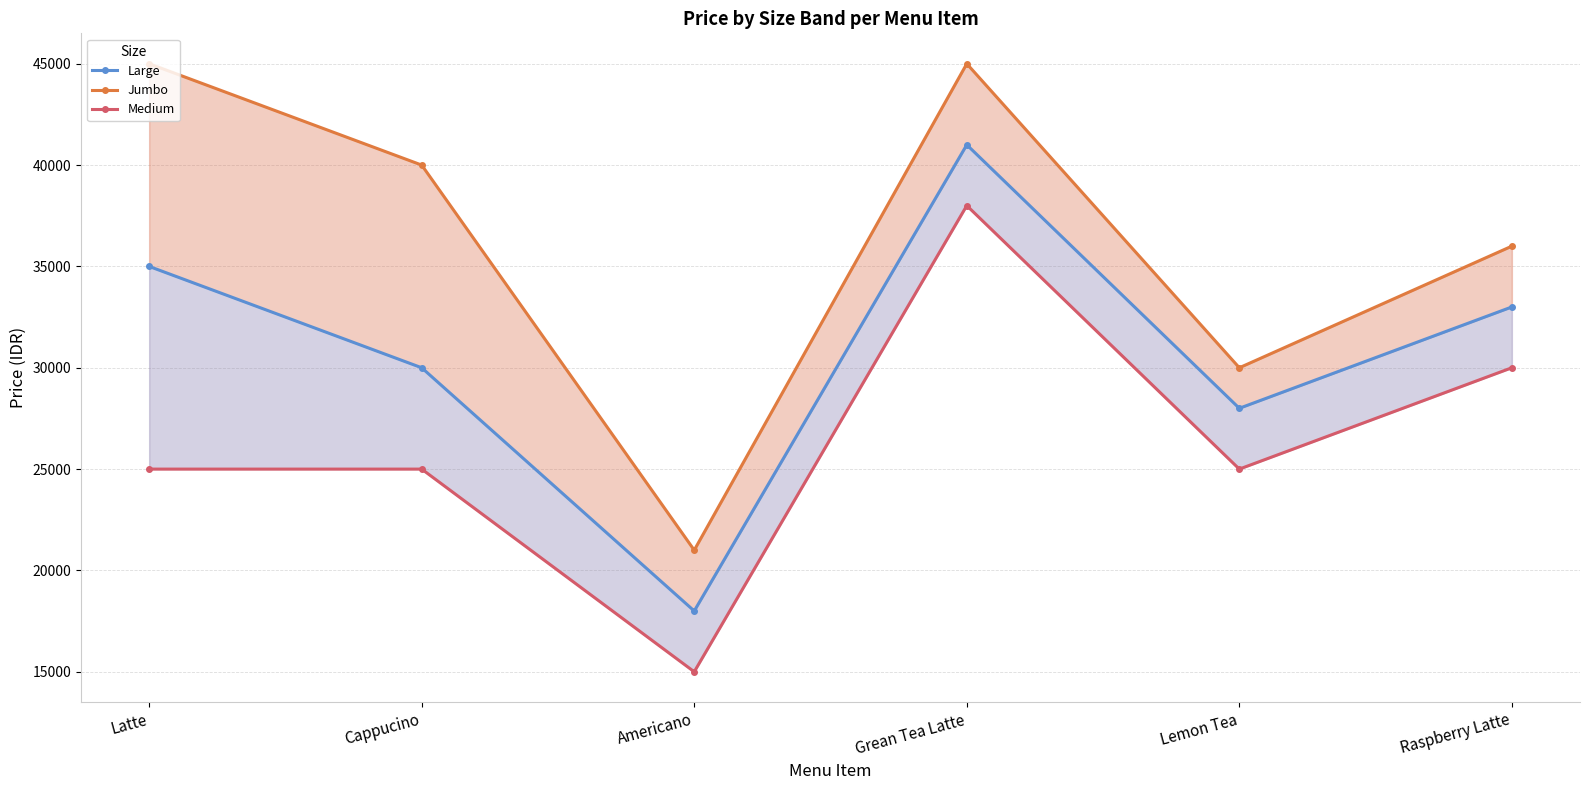

What is the greatest value displayed?

45000